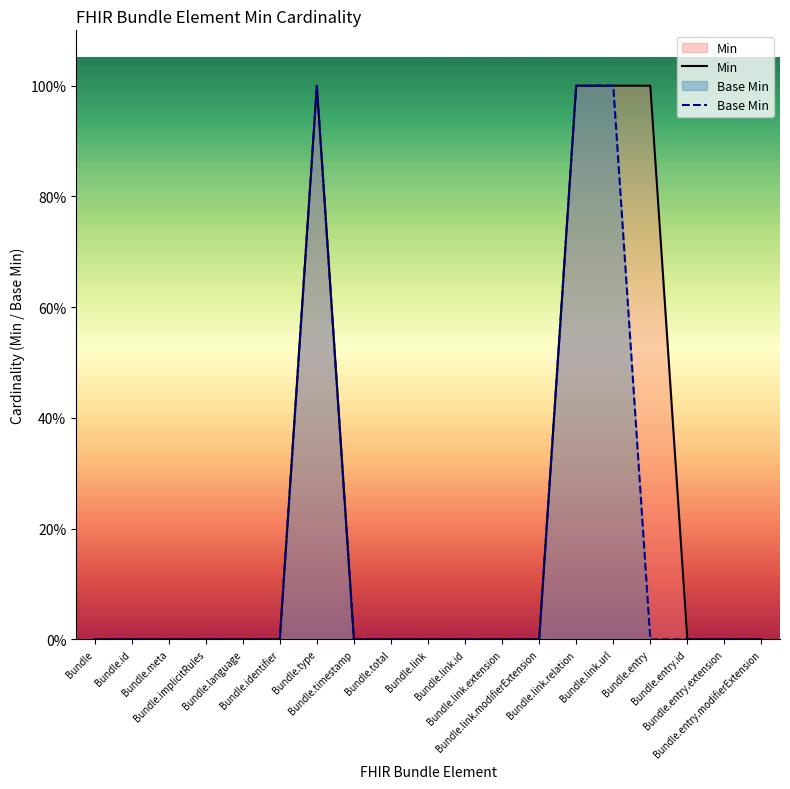

Where is Min nearest to the value 0?

Bundle